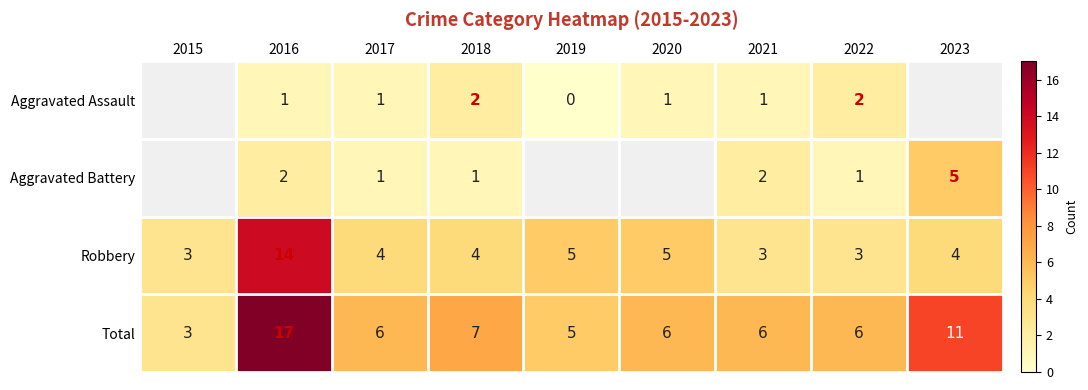

Is the value of Aggravated Battery at 2016 greater than the value of Robbery at 2022?

No